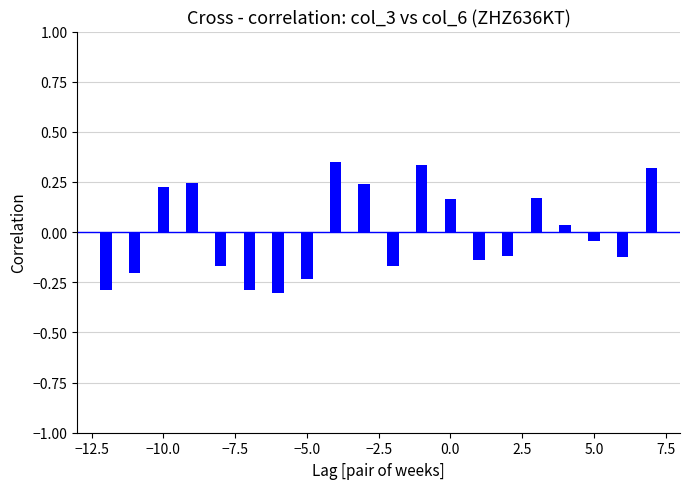

What is the difference between the maximum and minimum values?

0.7